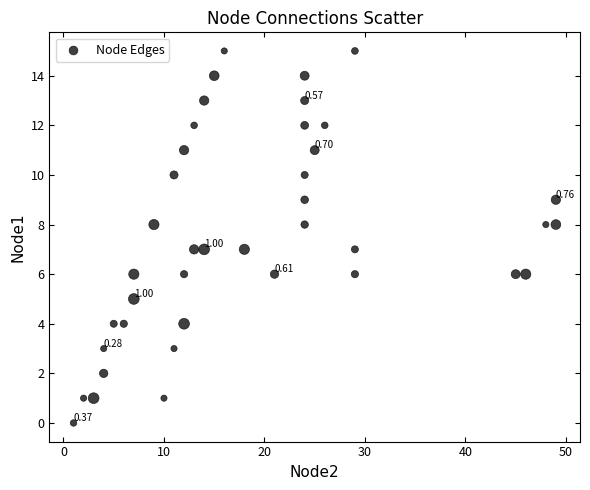

What is the range of Y values (max minus min)?

15